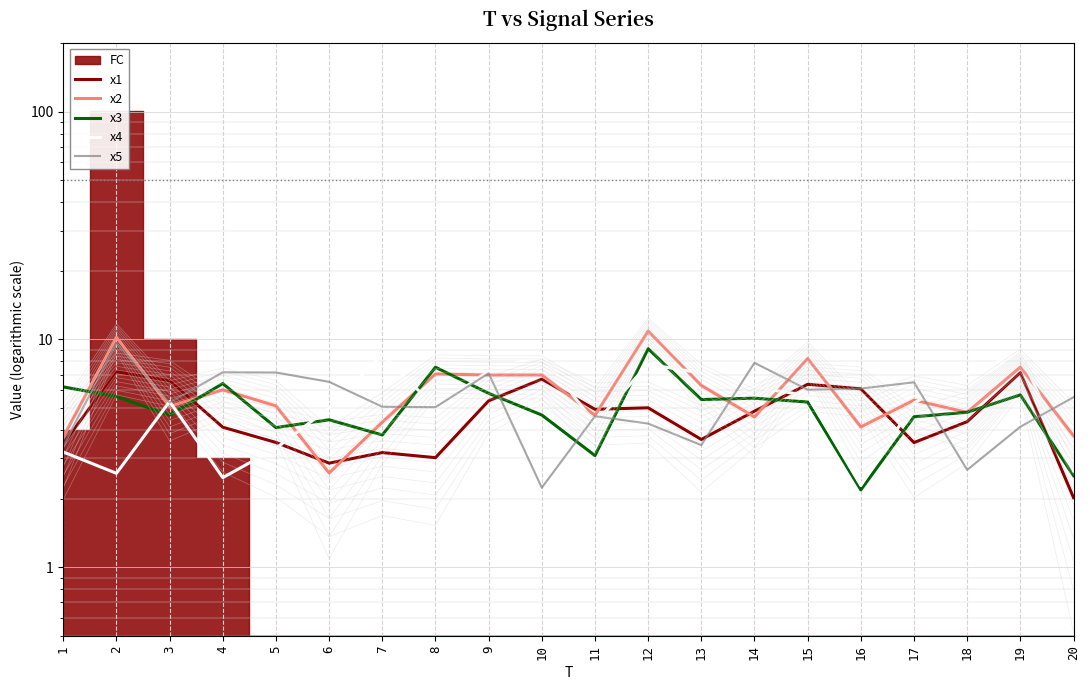

At 5, list the series in order from largest to smallest.

x5, x2, x3, x1, x4